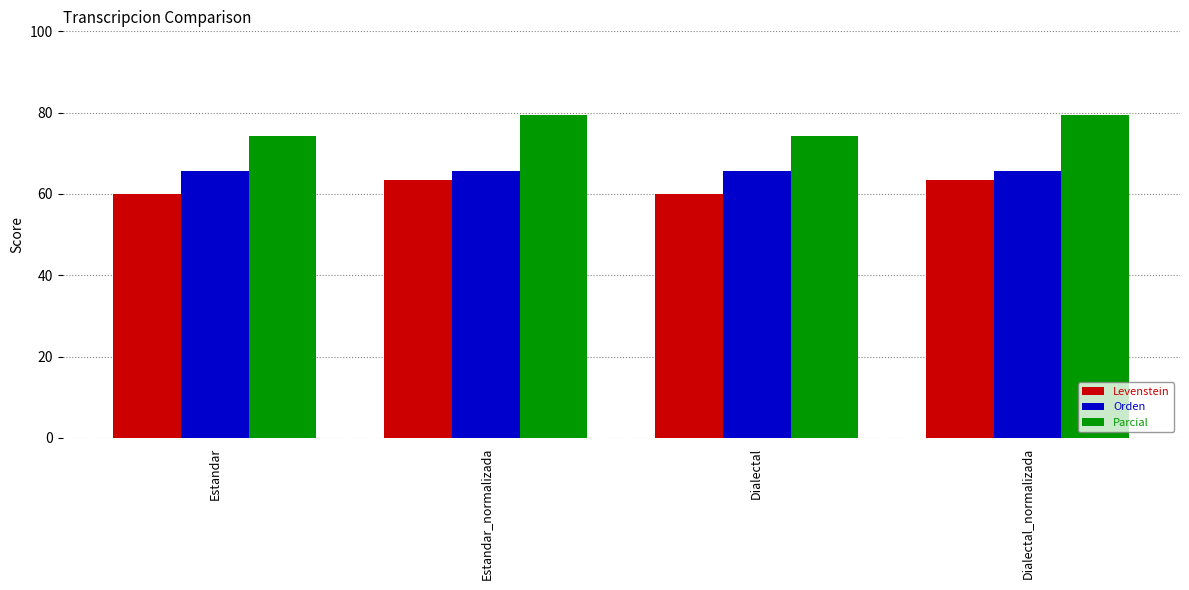

The value of Orden at Dialectal_normalizada is 110.5. True or false?

False